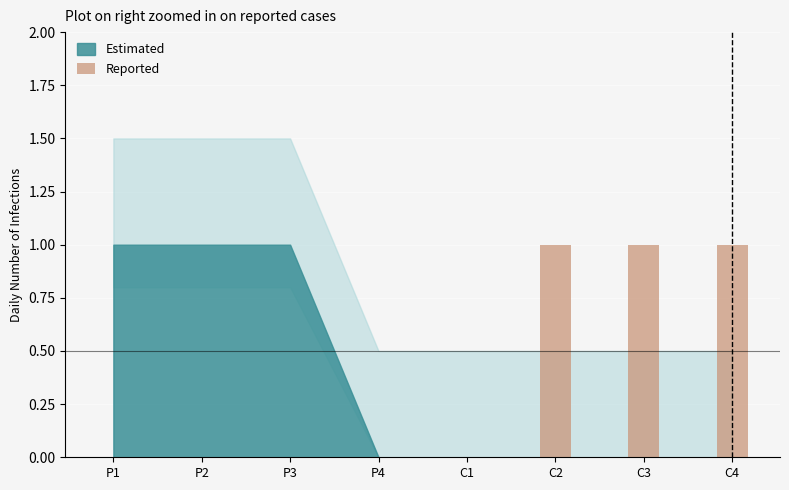

True or false: the data shows 1 at P3.

False